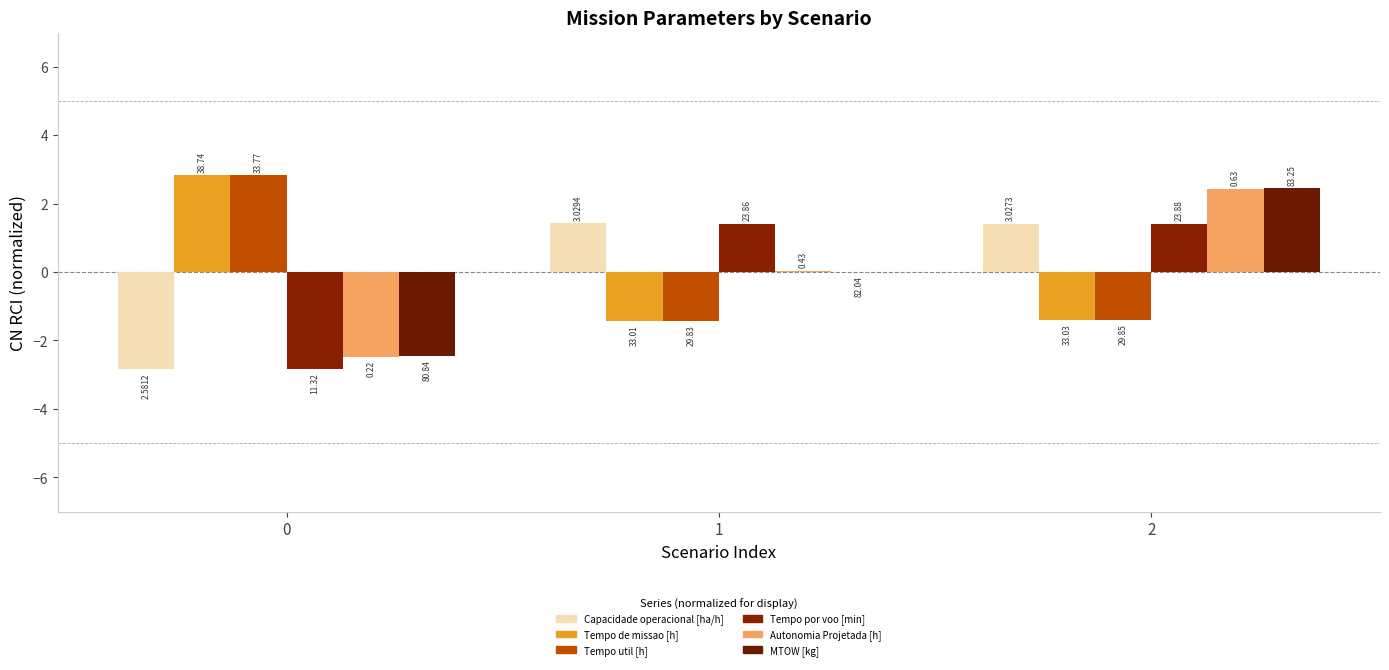

Are the bars grouped side by side (vs. stacked)?

Yes